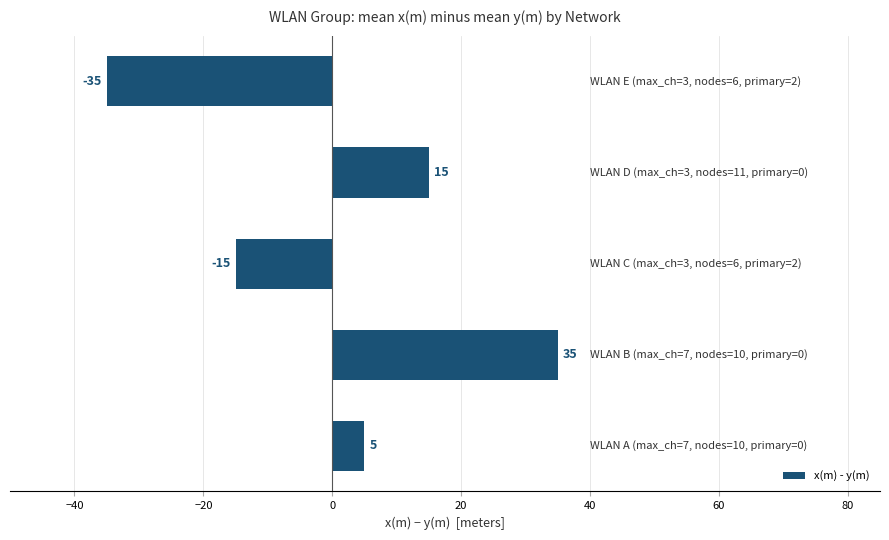

Does the chart contain any negative values?

Yes